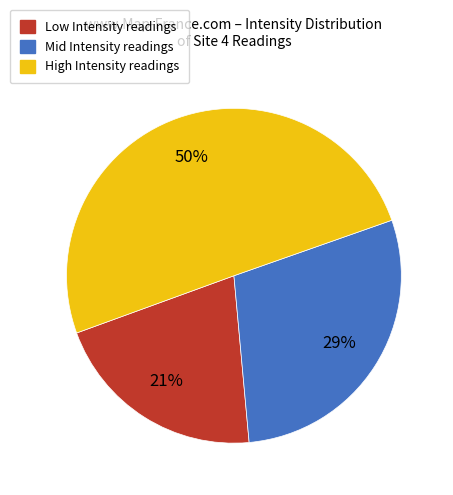

How many segments does this pie chart have?

3